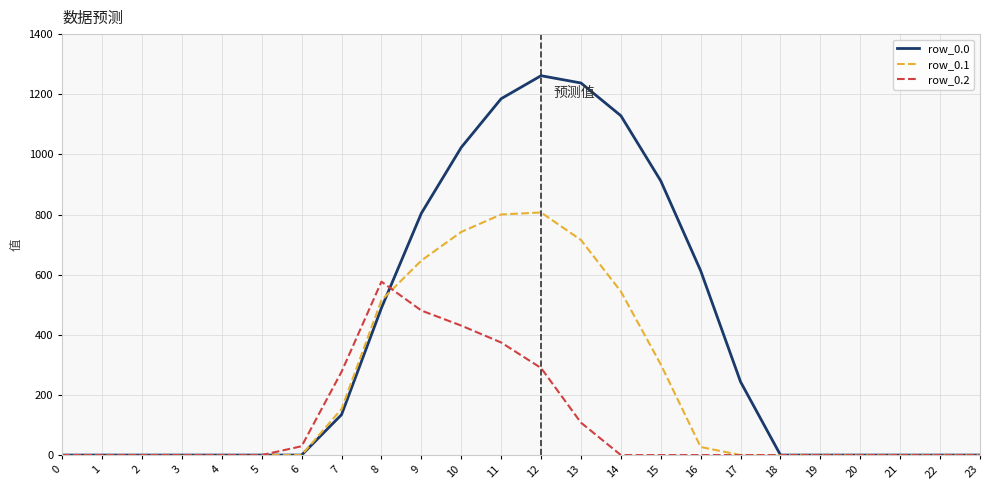

Reading left to right, what are all the values shown in this chart?

row_0.0: 0=0.0	1=0.0	2=0.0	3=0.0	4=0.0	5=0.0	6=0.0	7=134.3	8=489.3	9=804.0	10=1023.2	11=1185.2	12=1261.6	13=1237.4	14=1128.6	15=911.8	16=613.0	17=243.5	18=0.0	19=0.0	20=0.0	21=0.0	22=0.0	23=0.0
row_0.1: 0=0.0	1=0.0	2=0.0	3=0.0	4=0.0	5=0.0	6=0.0	7=153.2	8=514.8	9=646.9	10=742.1	11=800.2	12=806.9	13=715.3	14=544.1	15=301.4	16=26.8	17=0.0	18=0.0	19=0.0	20=0.0	21=0.0	22=0.0	23=0.0
row_0.2: 0=0.0	1=0.0	2=0.0	3=0.0	4=0.0	5=0.0	6=29.3	7=276.9	8=576.6	9=480.7	10=430.5	11=374.4	12=289.5	13=107.8	14=0.0	15=0.0	16=0.0	17=0.0	18=0.0	19=0.0	20=0.0	21=0.0	22=0.0	23=0.0